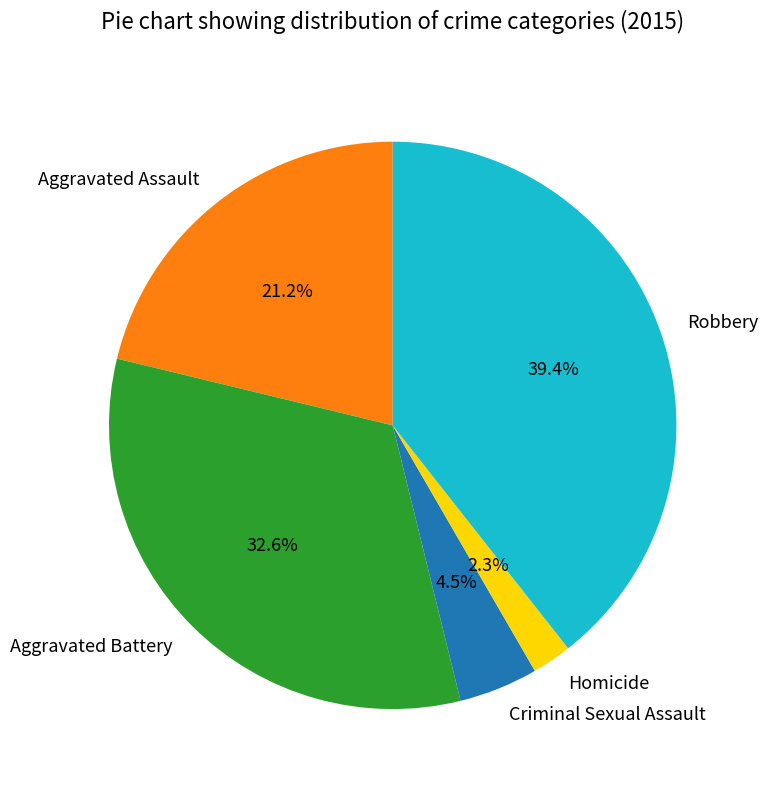

Rank the categories by value from lowest to highest.

Homicide, Criminal Sexual Assault, Aggravated Assault, Aggravated Battery, Robbery